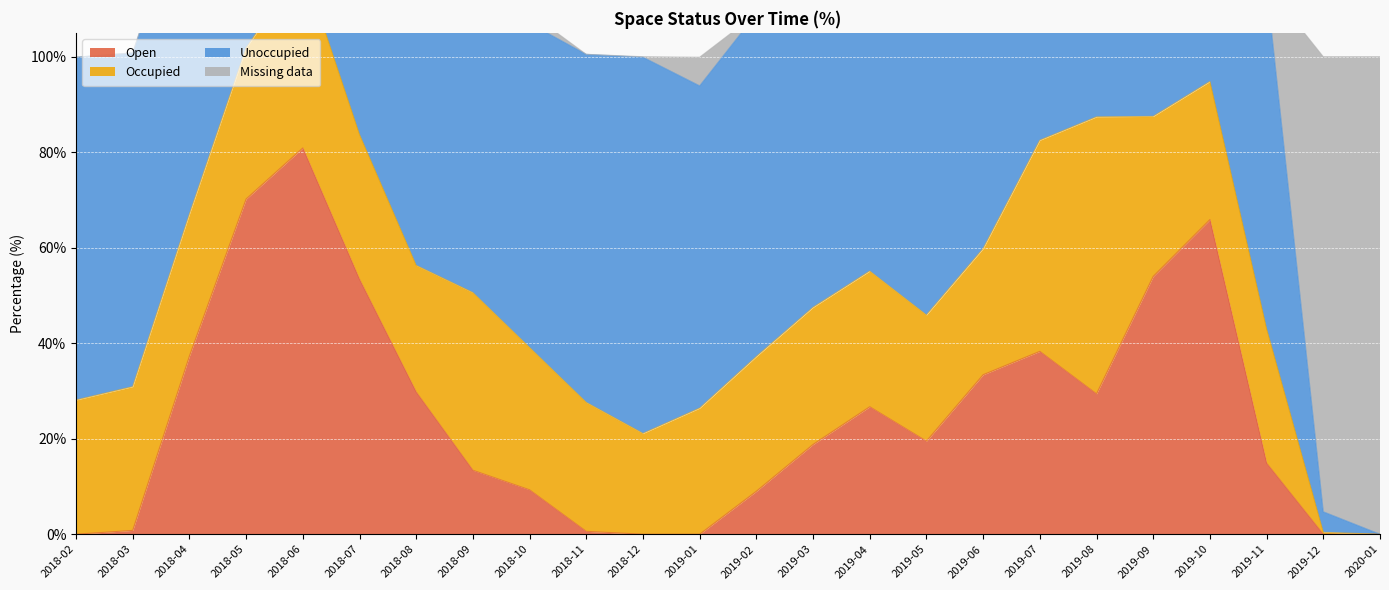

At which label does Open first exceed 19?

2018-04